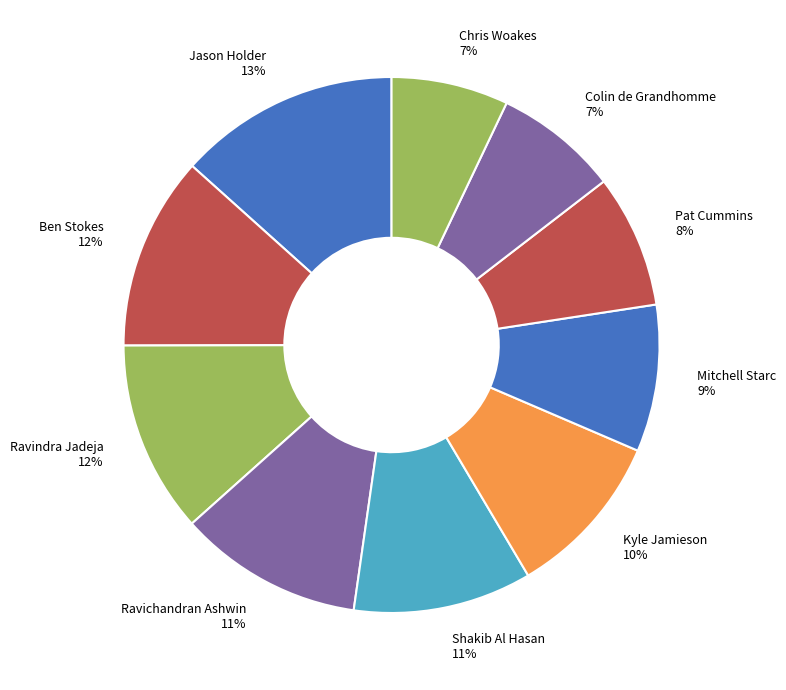

How many slices are in this pie chart?

10